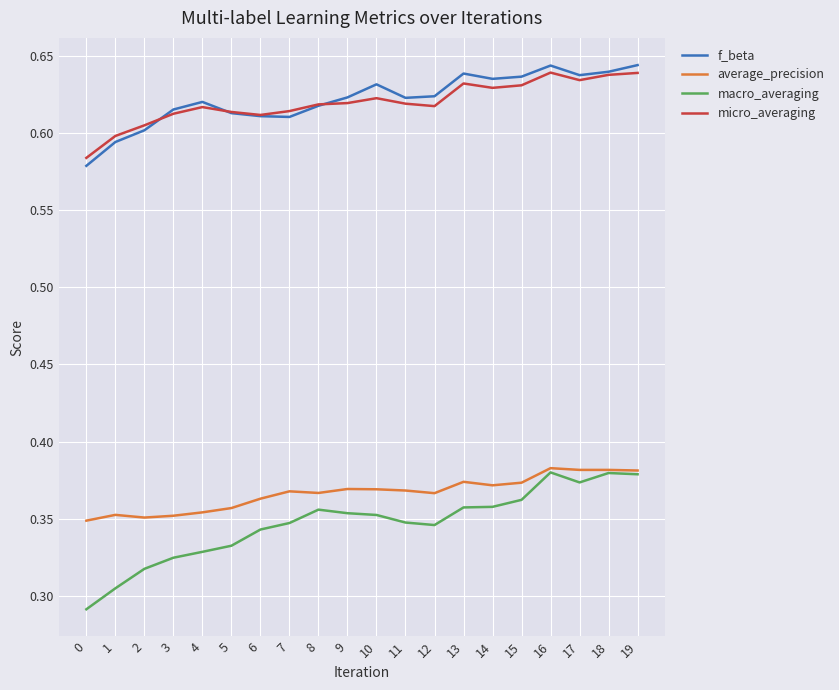

Is the value of f_beta at 10 greater than the value of micro_averaging at 0?

Yes